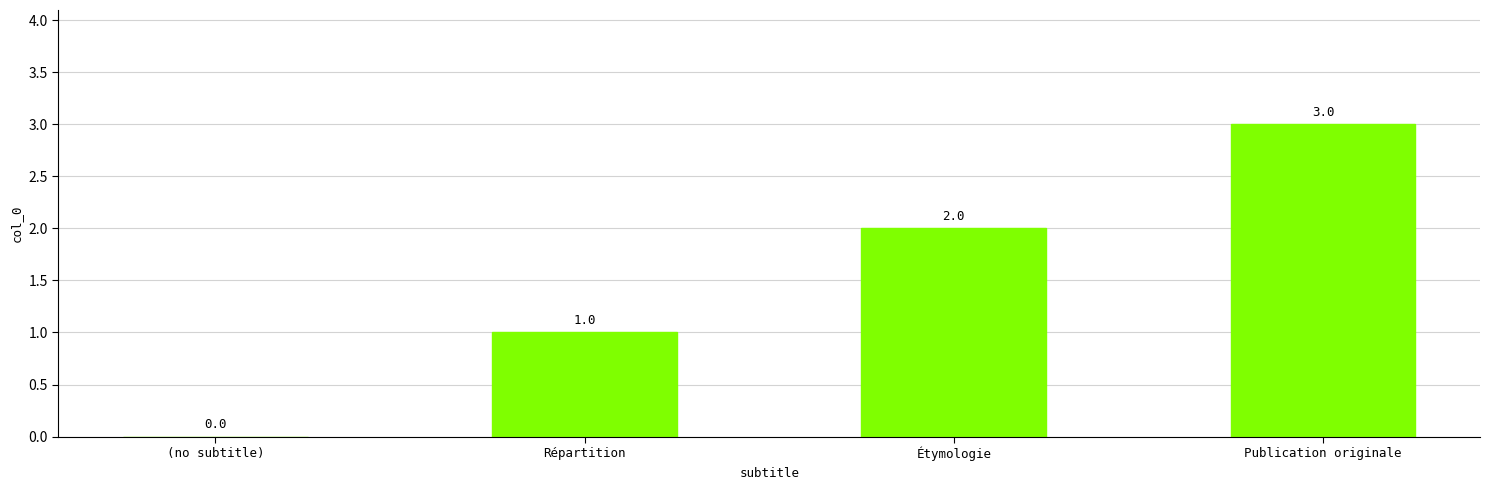

Reading left to right, transcribe all the data shown in this chart.

(no subtitle)=0	Répartition=1	Étymologie=2	Publication originale=3